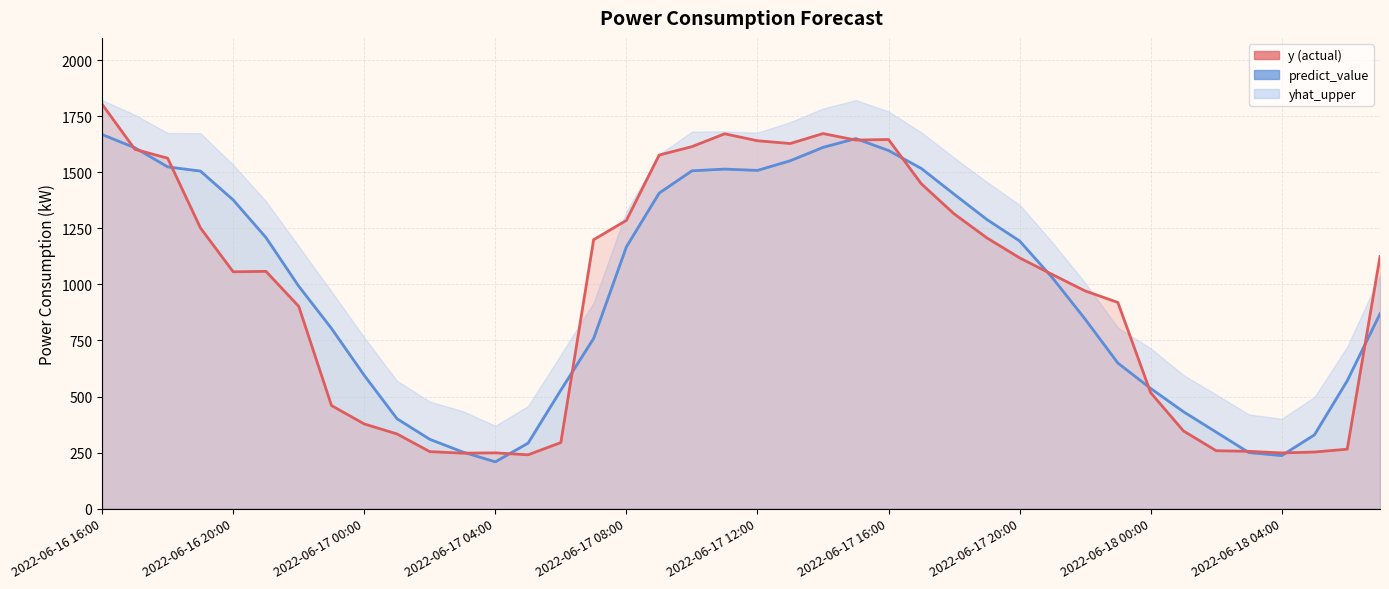

After their last crossing, which series has the higher values: y or predict_value?

y